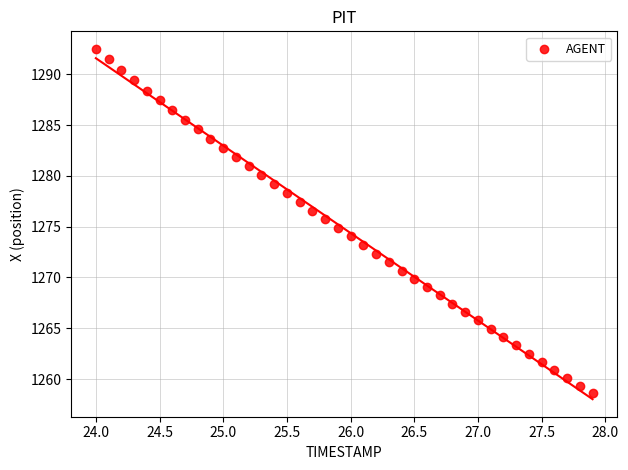

What is the range of X values (max minus min)?

3.9